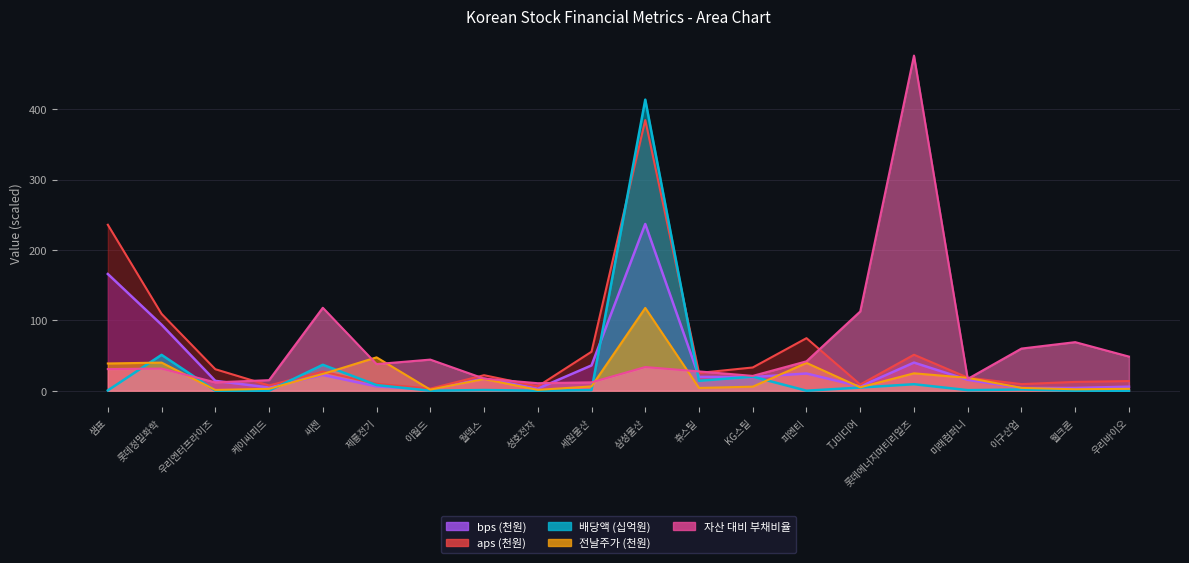

Rank the categories by 자산 대비 부채비율 value from highest to lowest.

롯데에너지머티리얼즈, 씨젠, TJ미디어, 웰크론, 이구산업, 우리바이오, 이월드, 피엔티, 제룡전기, 삼성물산, 롯데정밀화학, 샘표, 휴스틸, KG스틸, 월덱스, 미래컴퍼니, 케이씨피드, 세원물산, 우리엔터프라이즈, 성호전자